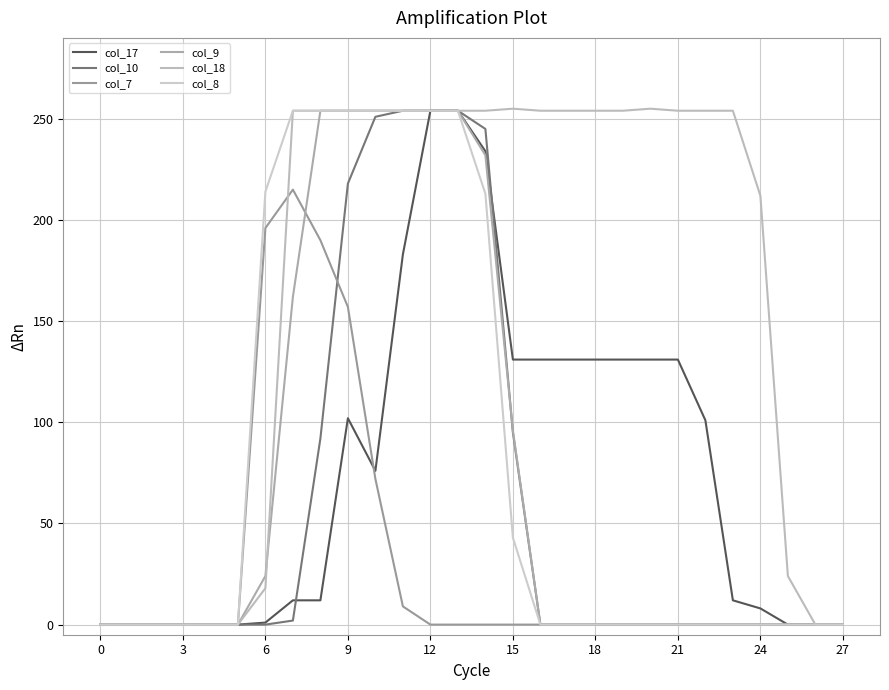

Rank the series by their maximum value, from highest to lowest.

col_18, col_17, col_10, col_9, col_8, col_7